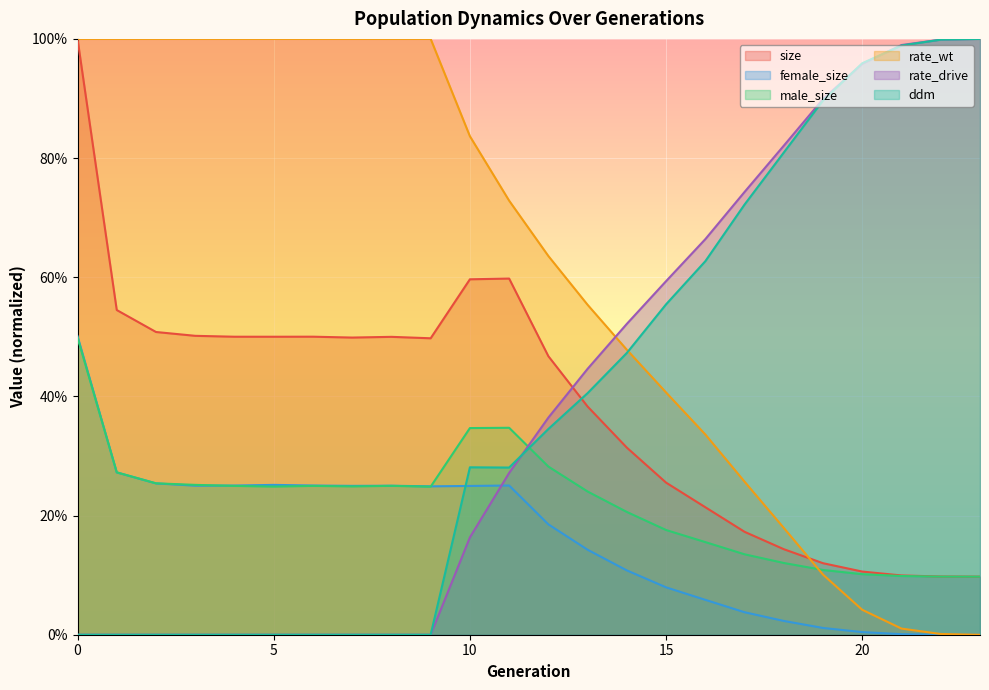

Reading left to right, transcribe all the data shown in this chart.

size: 0=1.0	1=0.5	2=0.5	3=0.5	4=0.5	5=0.5	6=0.5	7=0.5	8=0.5	9=0.5	10=0.6	11=0.6	12=0.5	13=0.4	14=0.3	15=0.3	16=0.2	17=0.2	18=0.1	19=0.1	20=0.1	21=0.1	22=0.1	23=0.1
female_size: 0=0.5	1=0.3	2=0.3	3=0.3	4=0.3	5=0.3	6=0.3	7=0.2	8=0.3	9=0.2	10=0.2	11=0.3	12=0.2	13=0.1	14=0.1	15=0.1	16=0.1	17=0.0	18=0.0	19=0.0	20=0.0	21=0.0	22=0.0	23=0.0
male_size: 0=0.5	1=0.3	2=0.3	3=0.3	4=0.2	5=0.2	6=0.2	7=0.2	8=0.2	9=0.2	10=0.3	11=0.3	12=0.3	13=0.2	14=0.2	15=0.2	16=0.2	17=0.1	18=0.1	19=0.1	20=0.1	21=0.1	22=0.1	23=0.1
rate_wt: 0=1.0	1=1.0	2=1.0	3=1.0	4=1.0	5=1.0	6=1.0	7=1.0	8=1.0	9=1.0	10=0.8	11=0.7	12=0.6	13=0.6	14=0.5	15=0.4	16=0.3	17=0.3	18=0.2	19=0.1	20=0.0	21=0.0	22=0.0	23=0.0
rate_drive: 0=0.0	1=0.0	2=0.0	3=0.0	4=0.0	5=0.0	6=0.0	7=0.0	8=0.0	9=0.0	10=0.2	11=0.3	12=0.4	13=0.4	14=0.5	15=0.6	16=0.7	17=0.7	18=0.8	19=0.9	20=1.0	21=1.0	22=1.0	23=1.0
ddm: 0=0.0	1=0.0	2=0.0	3=0.0	4=0.0	5=0.0	6=0.0	7=0.0	8=0.0	9=0.0	10=0.3	11=0.3	12=0.3	13=0.4	14=0.5	15=0.6	16=0.6	17=0.7	18=0.8	19=0.9	20=1.0	21=1.0	22=1.0	23=1.0